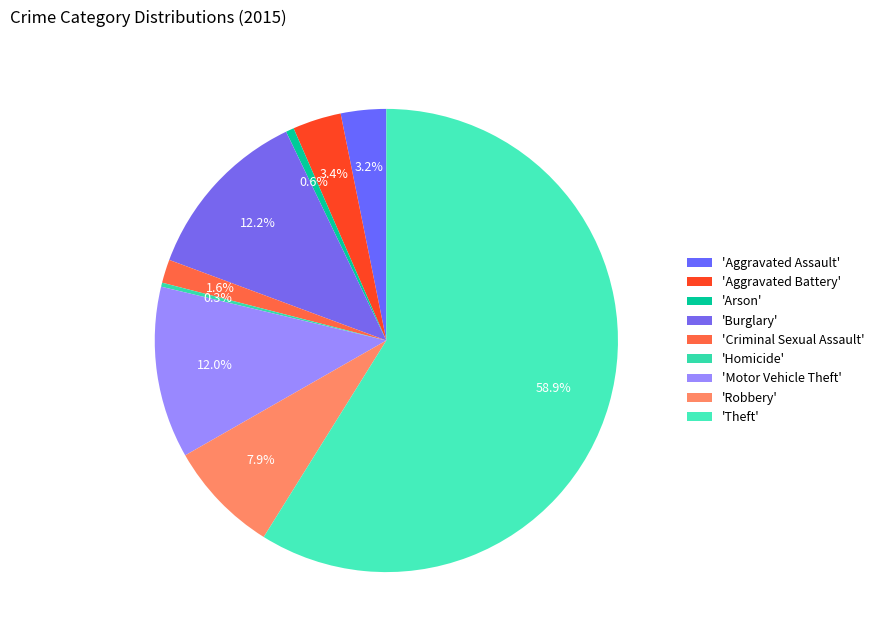

How many segments does this pie chart have?

9